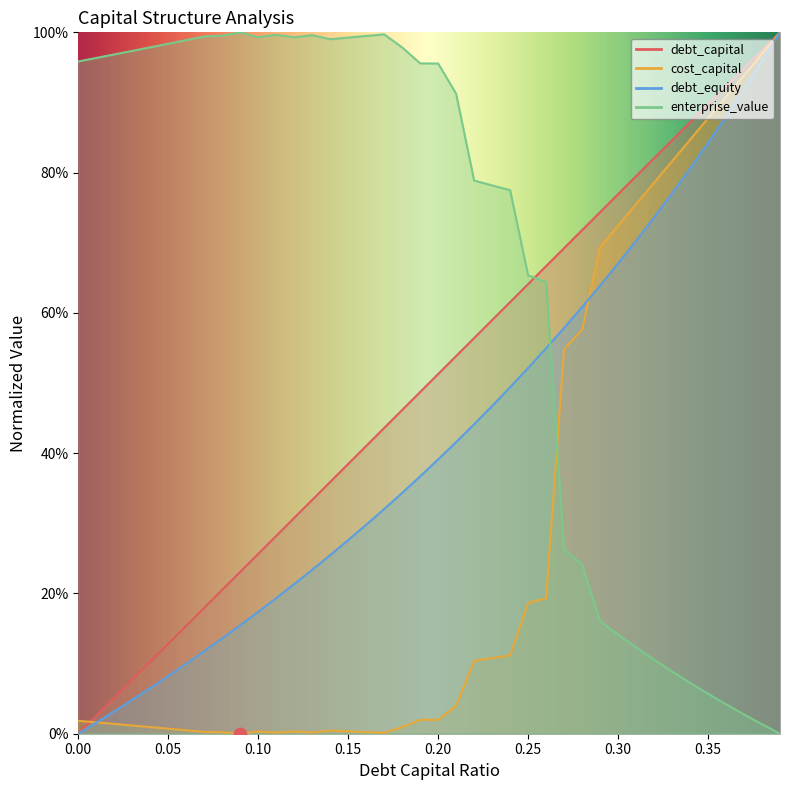

At how many categories does at least one series exceed 0?

40